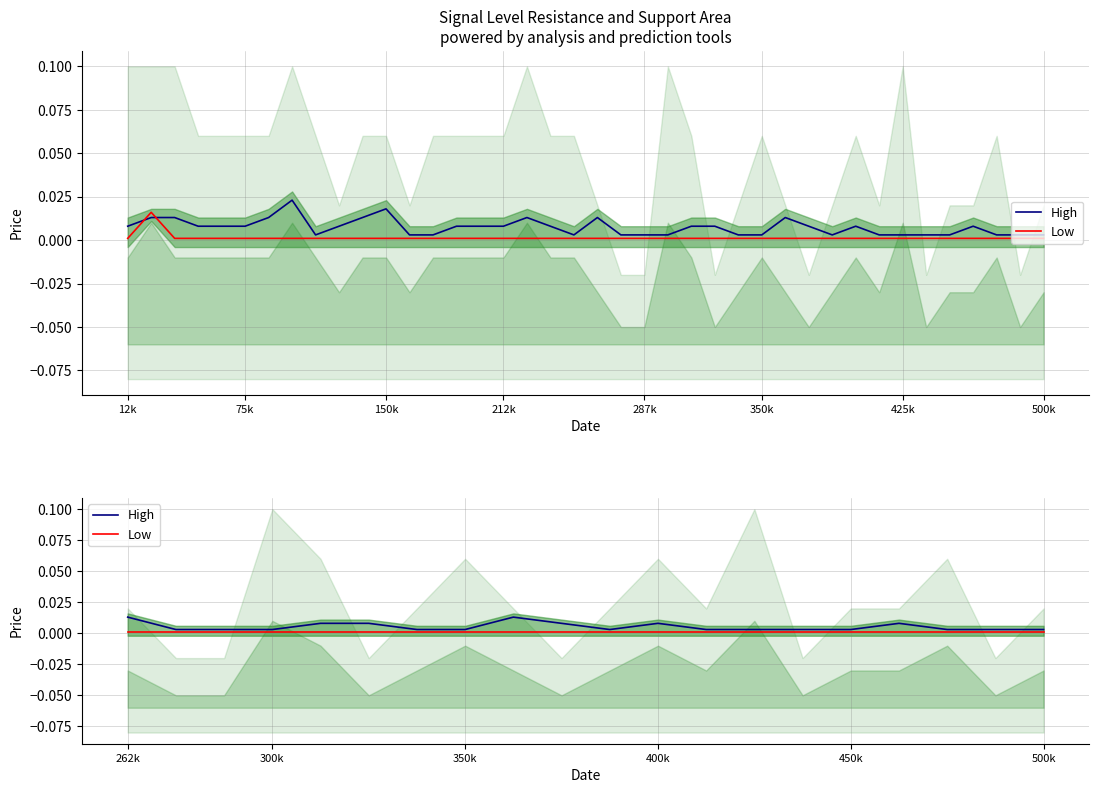

The High series shows 0.0 at 400k. True or false?

False